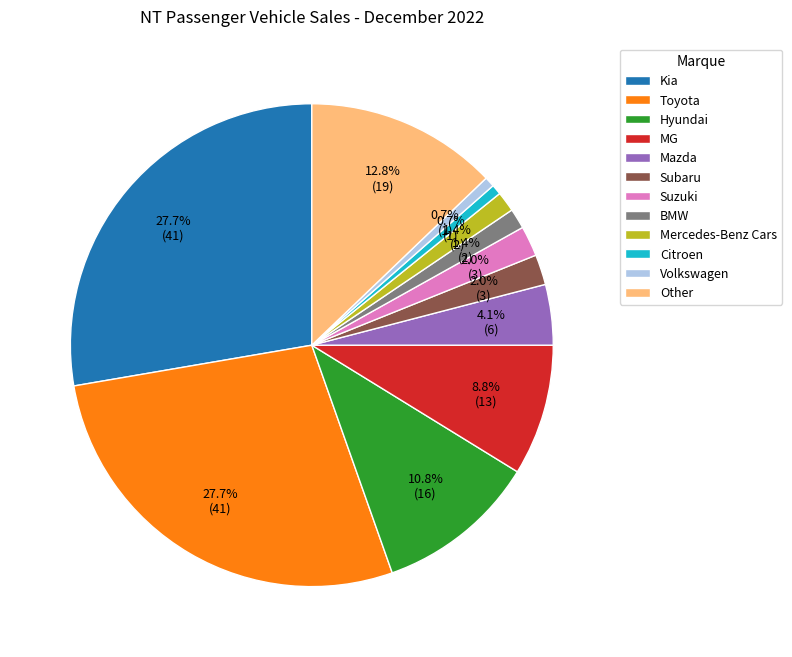

Approximately how many times larger is the value at Hyundai compared to Toyota?

0.4